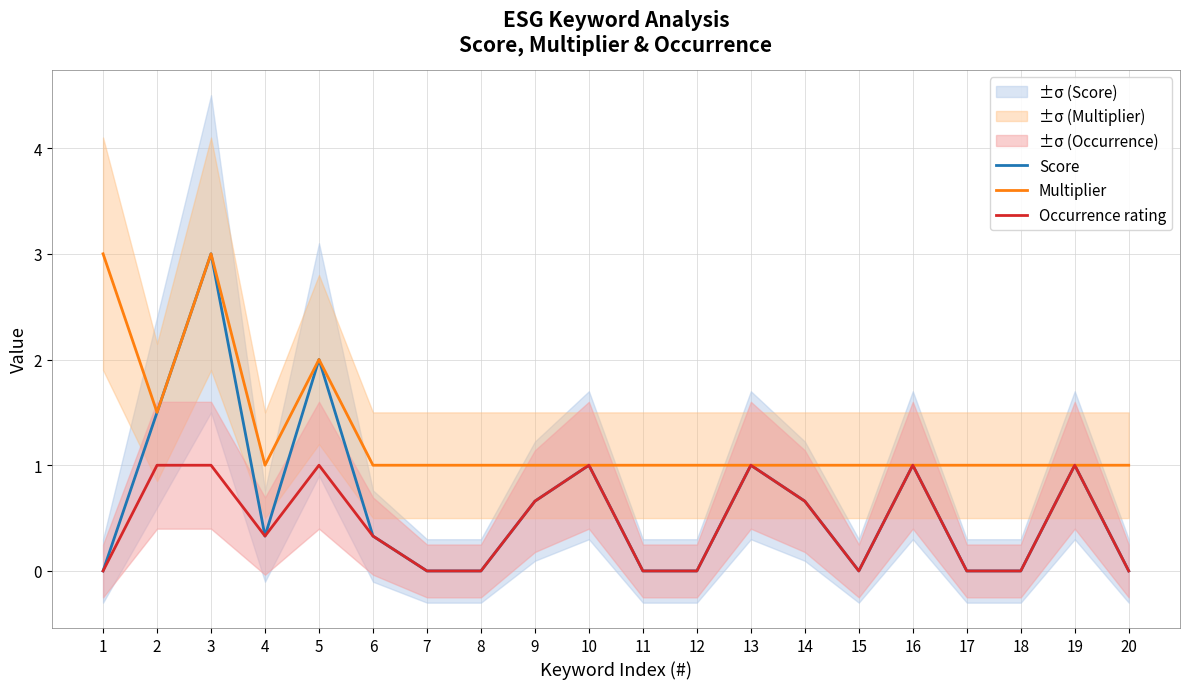

List the series in order of their peak value, lowest first.

Occurrence rating, Score, Multiplier